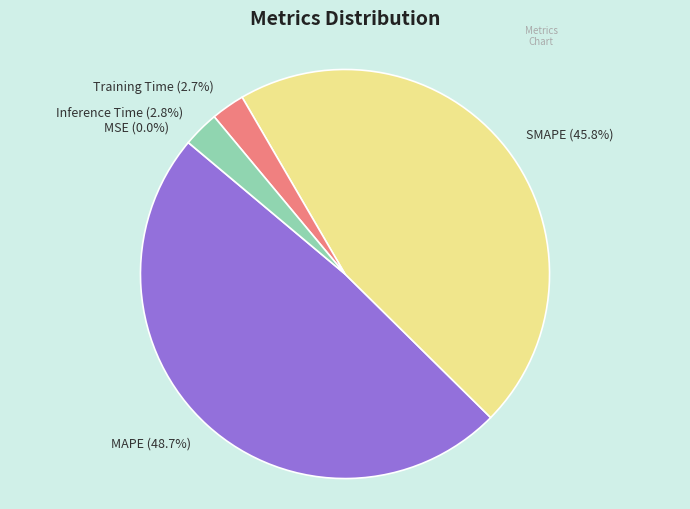

To the nearest percent, what portion does Training Time represent?

3%